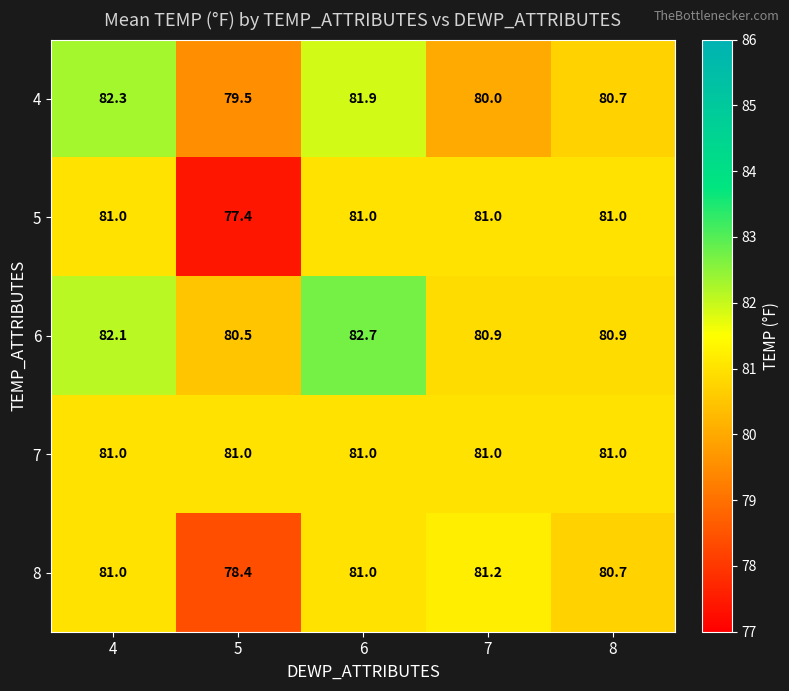

Which label corresponds to the largest value in the chart?

6